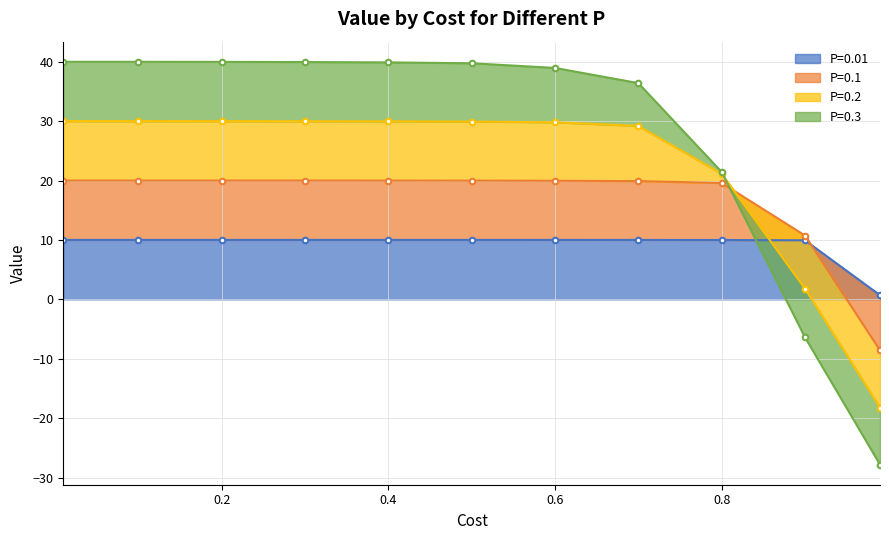

Which series has the widest spread of values?

P=0.1